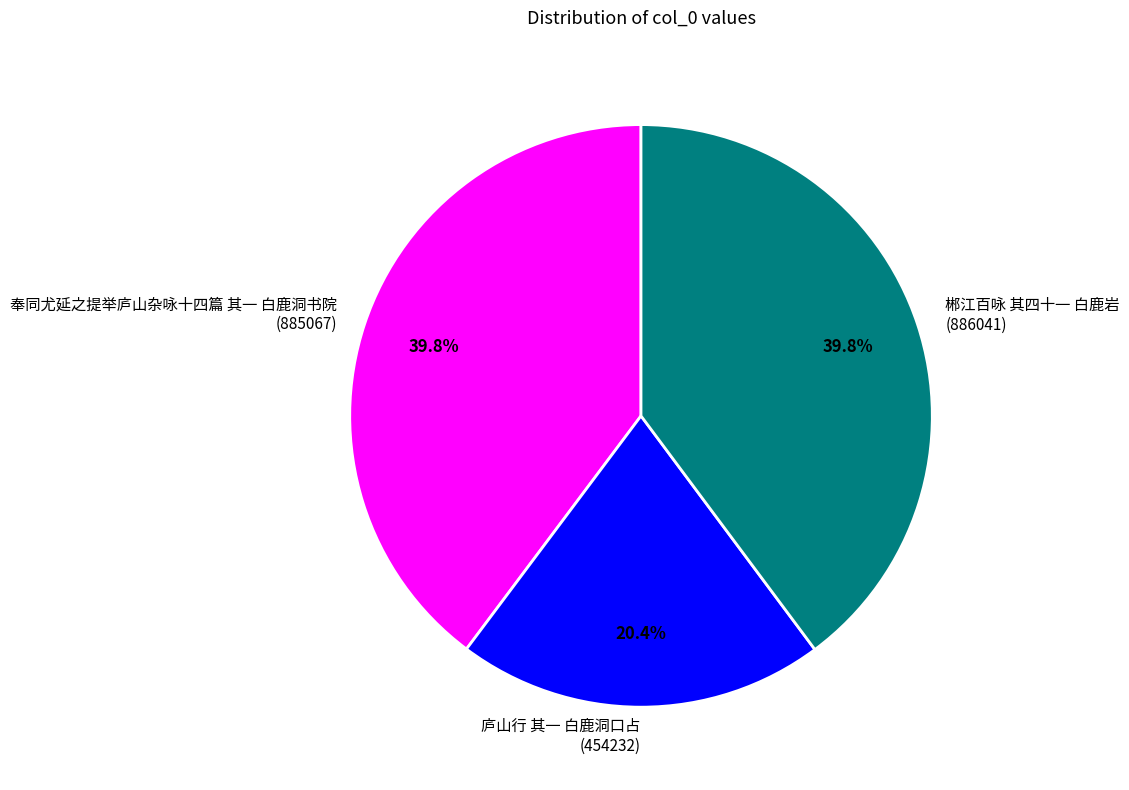

To the nearest percent, what portion does 庐山行 其一 白鹿洞口占 represent?

20%